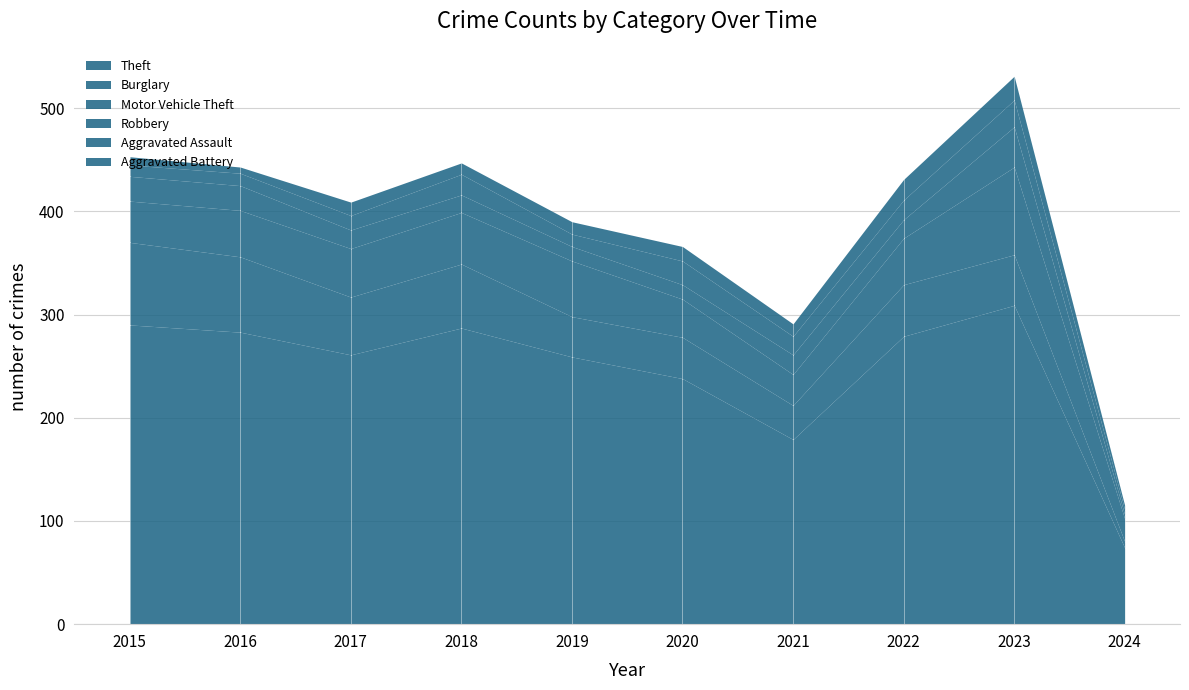

At 2024, list the series in order from smallest to largest.

Robbery, Aggravated Battery, Aggravated Assault, Burglary, Motor Vehicle Theft, Theft